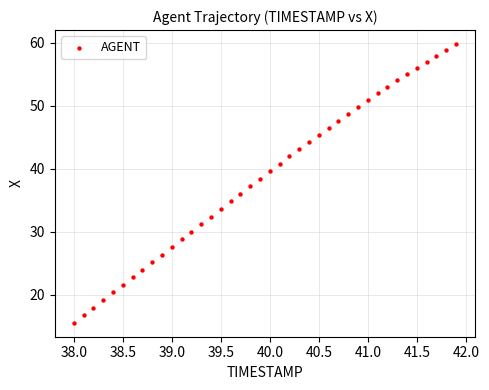

What is the range of Y values (max minus min)?

44.2